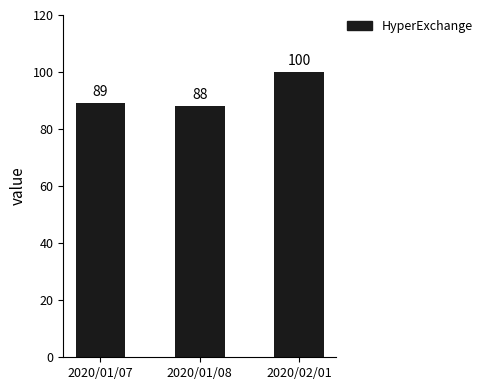

Reading left to right, list all the values displayed in this chart.

2020/01/07=89	2020/01/08=88	2020/02/01=100